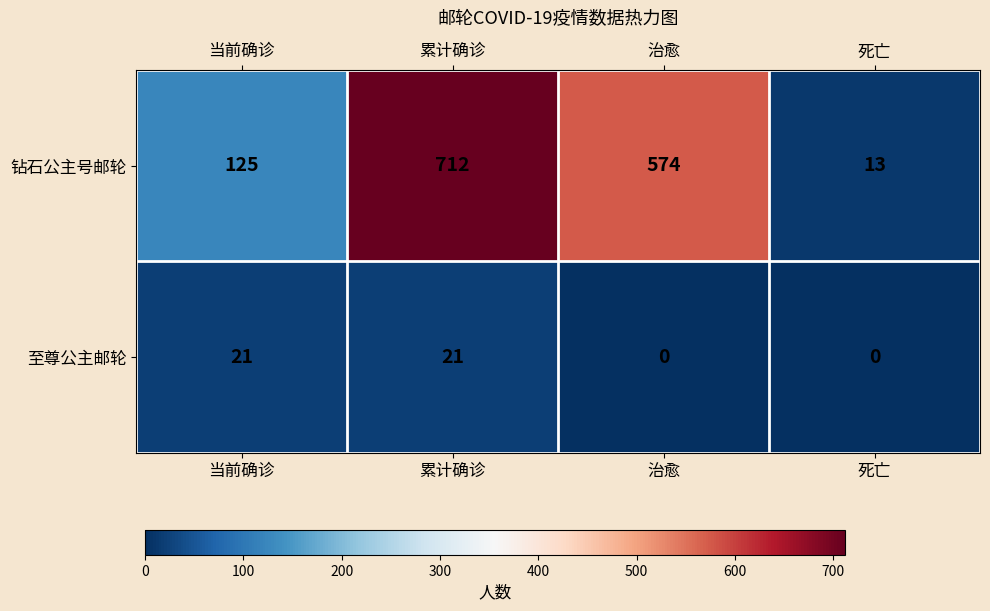

Rank the series at 死亡 from lowest to highest value.

至尊公主邮轮, 钻石公主号邮轮